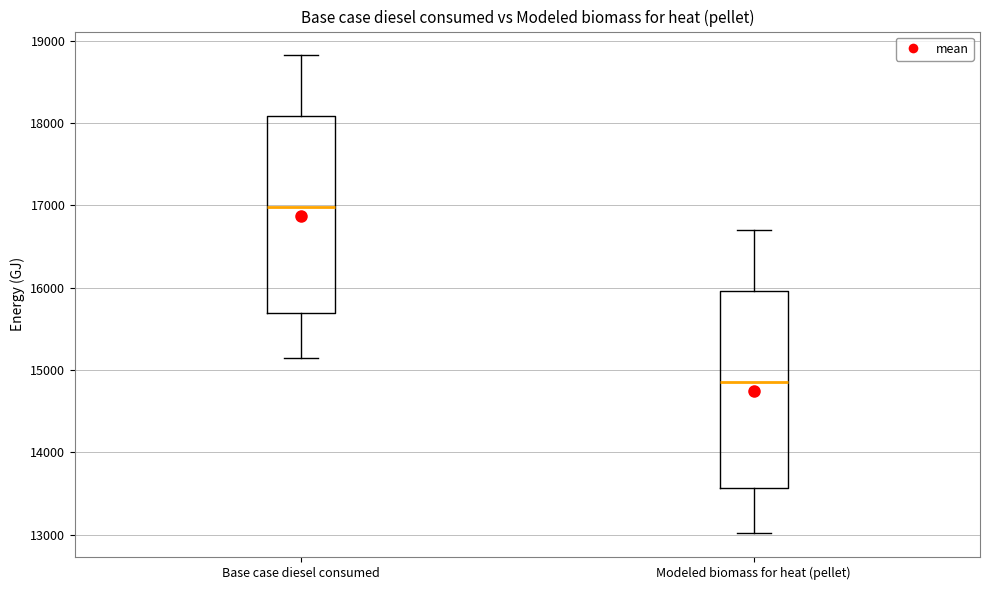

Reading left to right, read every box against the y-axis: the position of its median line, the range the box covers, and the ends of its whiskers. The values are not printed on the chart, so give them approximately, as read against the axis.

Base case diesel consumed: median 17000, box 15700 to 18100, whiskers 15100 to 18800
Modeled biomass for heat (pellet): median 14900, box 13600 to 16000, whiskers 13000 to 16700